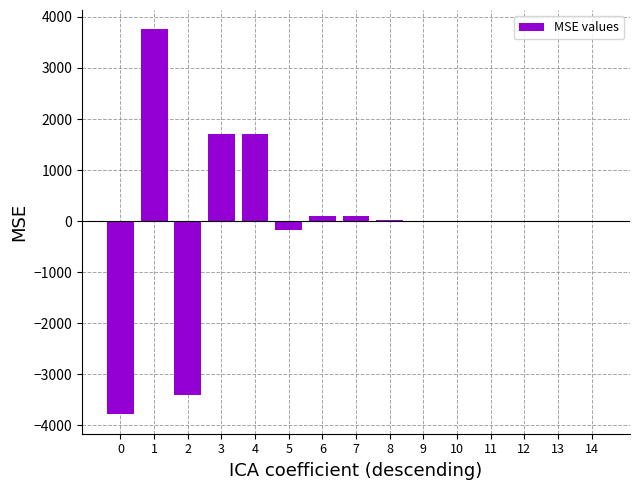

At which label does the data first exceed 4?

1